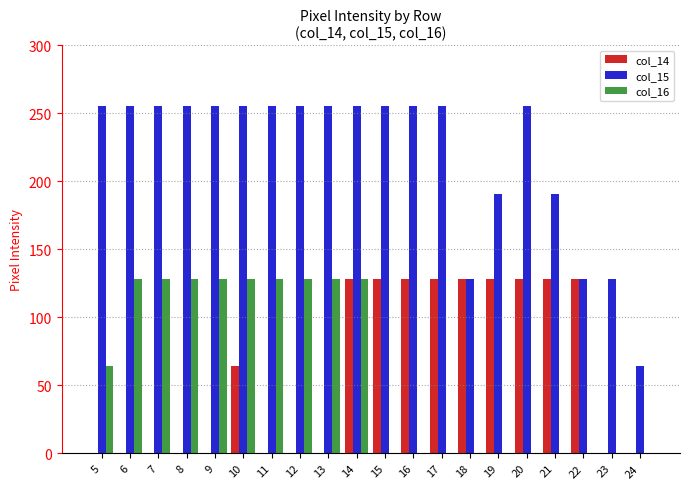

What are all the series names shown in the legend?

col_14, col_15, col_16